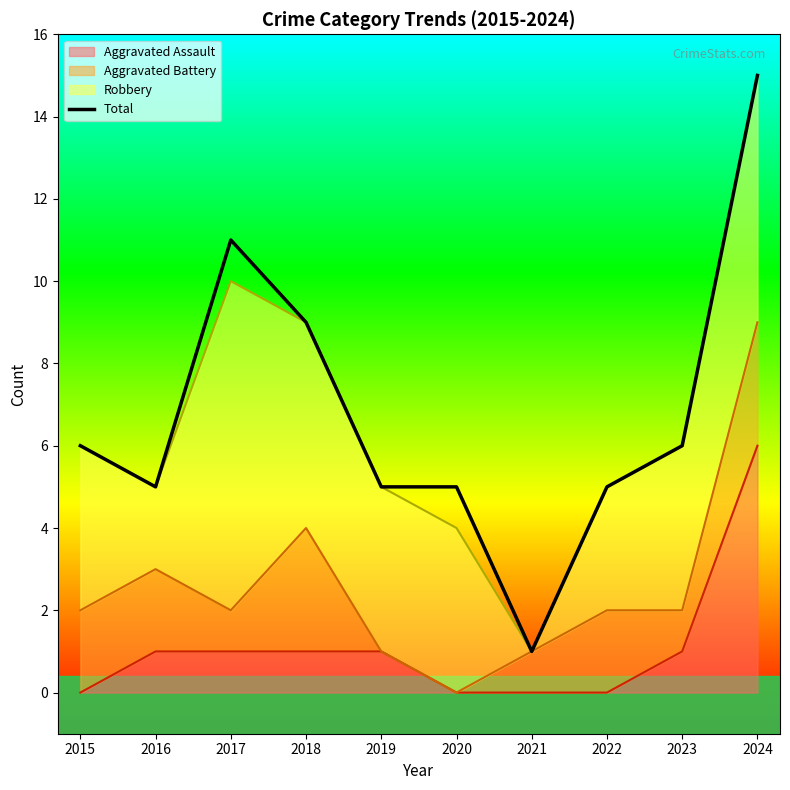

Where is the data nearest to the value 8?

2018